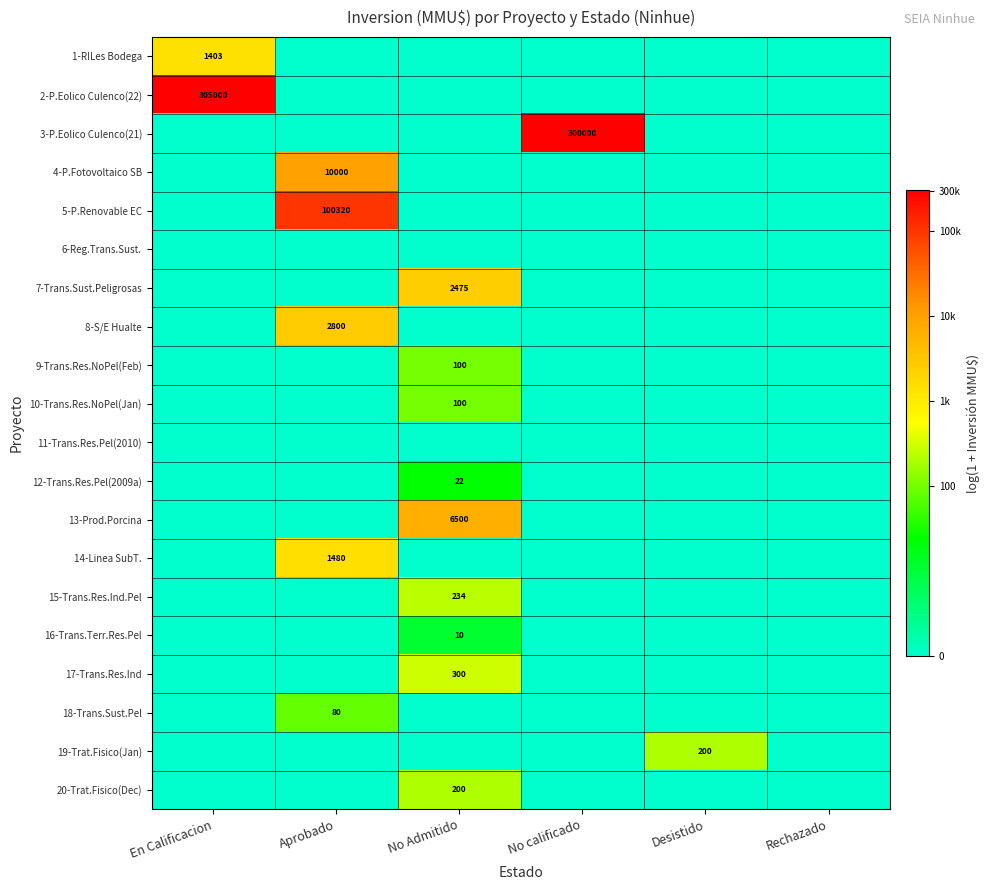

Is it true that 12-Trans.Res.Pel(2009a) equals 11 at No Admitido?

False